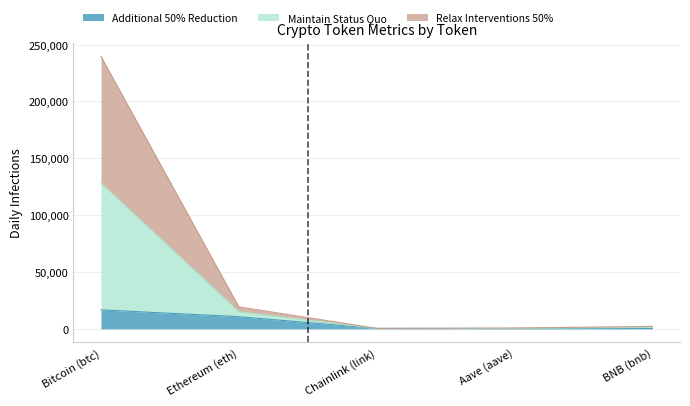

Is it true that Additional 50% Reduction equals 594.7 at BNB (bnb)?

False